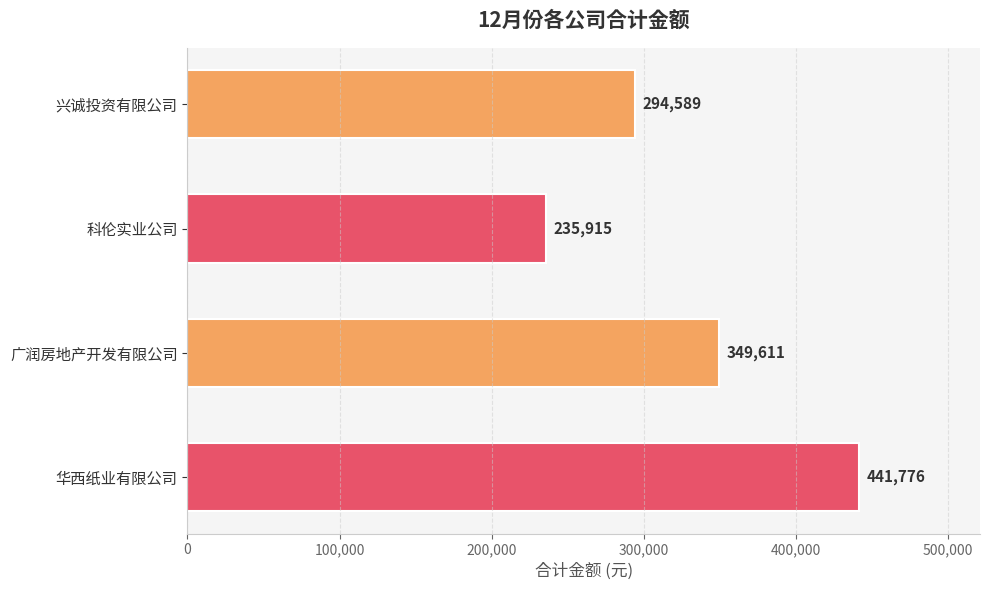

Reading top to bottom, transcribe all the data shown in this chart.

兴诚投资有限公司=294589	科伦实业公司=235915	广润房地产开发有限公司=349611	华西纸业有限公司=441776